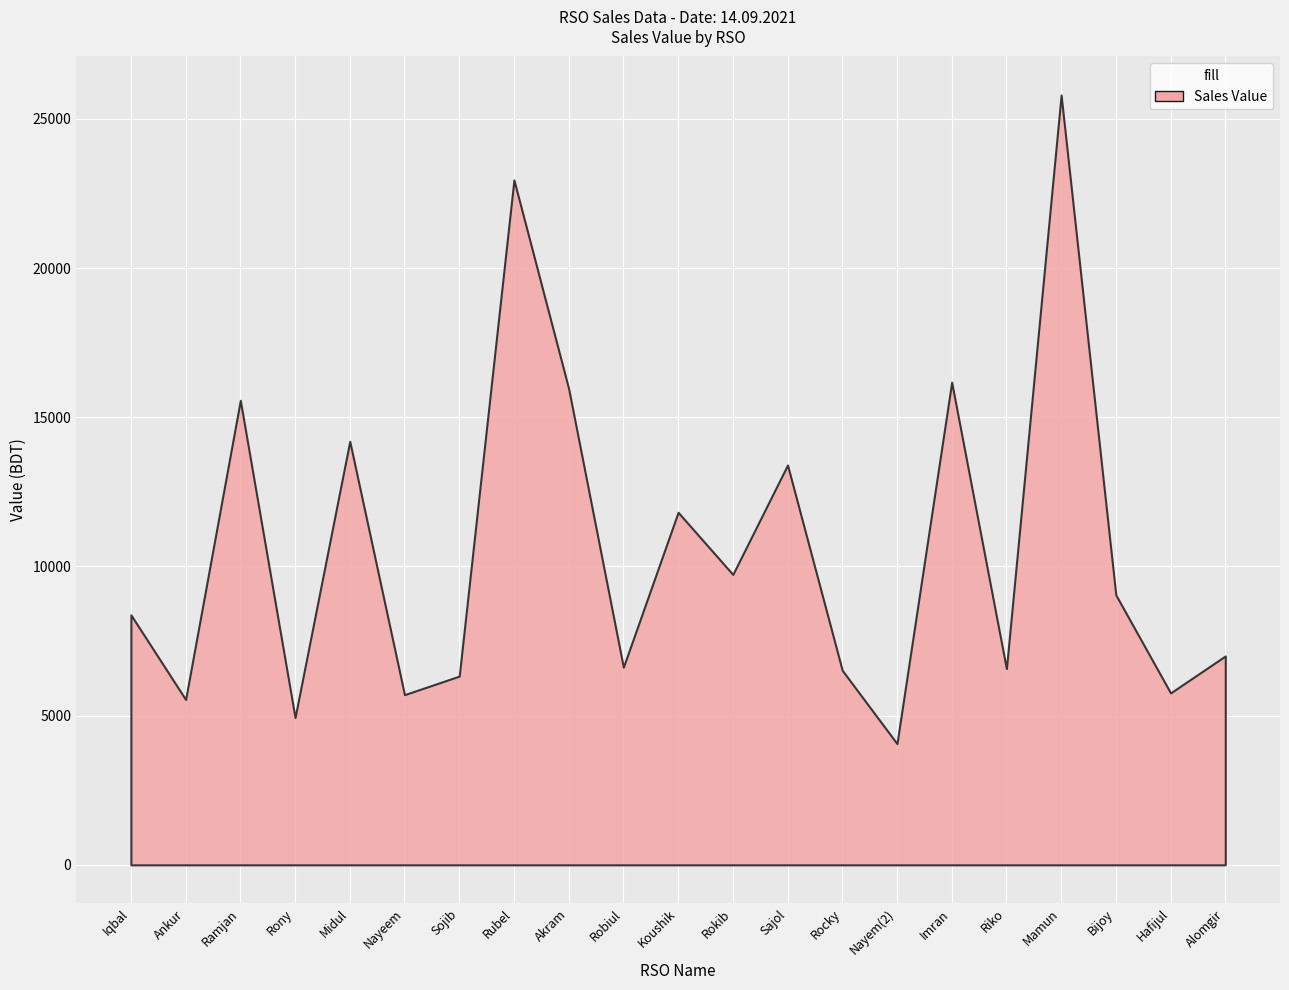

The Net Profit series shows -44.6 at Alomgir. True or false?

False